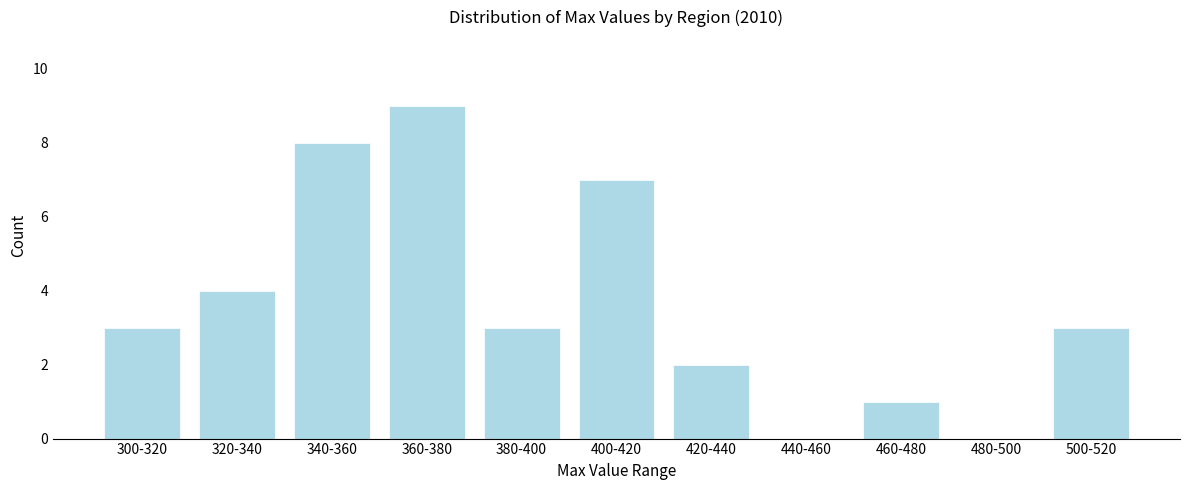

Reading left to right, extract all data points from this chart.

300-320=3	320-340=4	340-360=8	360-380=9	380-400=3	400-420=7	420-440=2	440-460=0	460-480=1	480-500=0	500-520=3